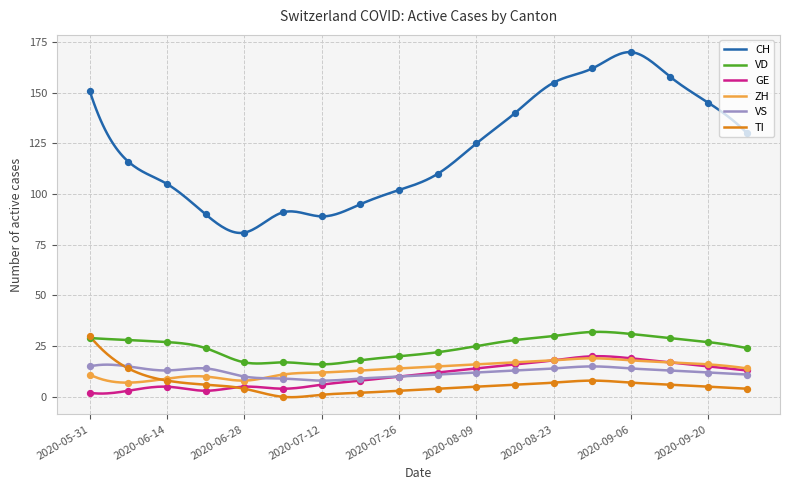

Is the value of VD at 2020-06-14 greater than the value of GE at 2020-09-27?

Yes